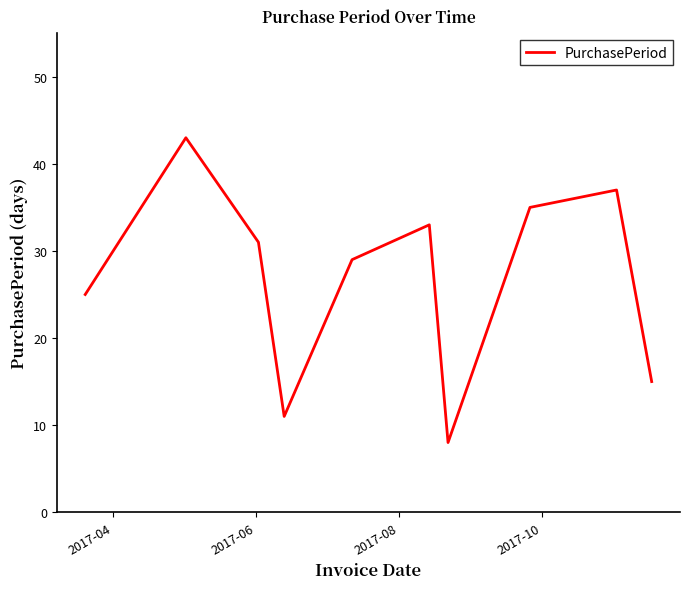

What is the difference between the maximum and minimum values?

35